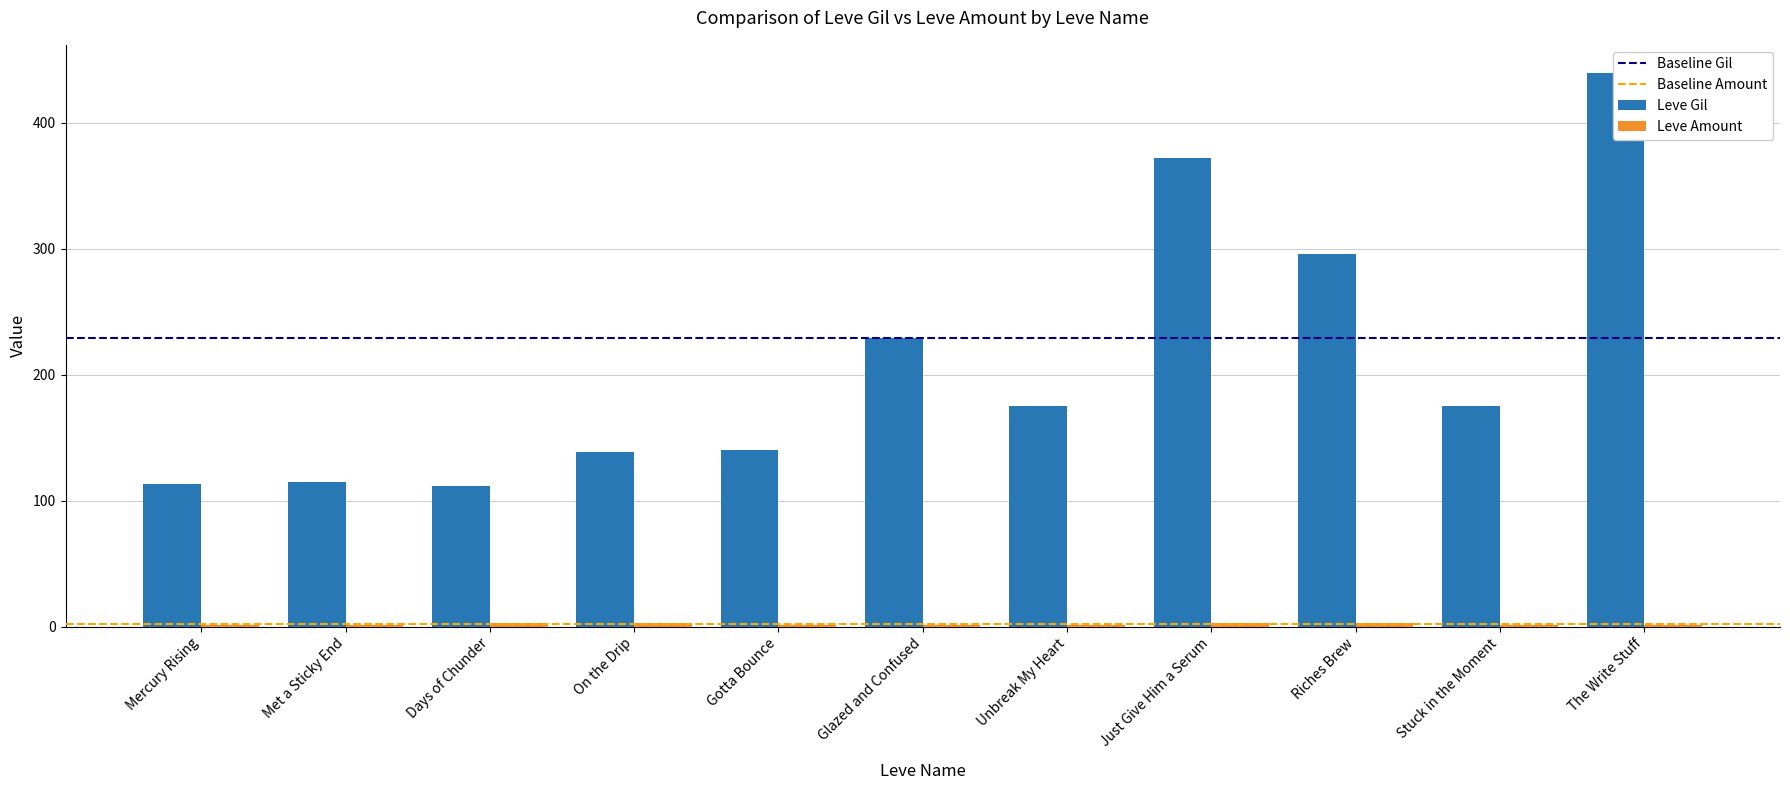

What is the spread (max minus min) of values at Days of Chunder?

109